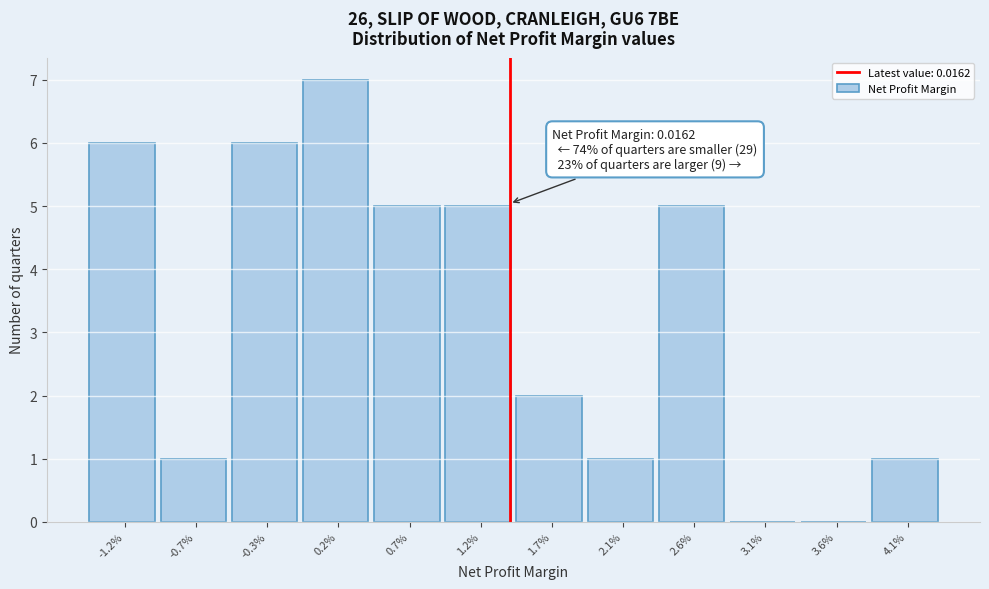

Reading right to left, what are all the values shown in this chart?

4.1%=1	3.6%=0	3.1%=0	2.6%=5	2.1%=1	1.7%=2	1.2%=5	0.7%=5	0.2%=7	-0.3%=6	-0.7%=1	-1.2%=6